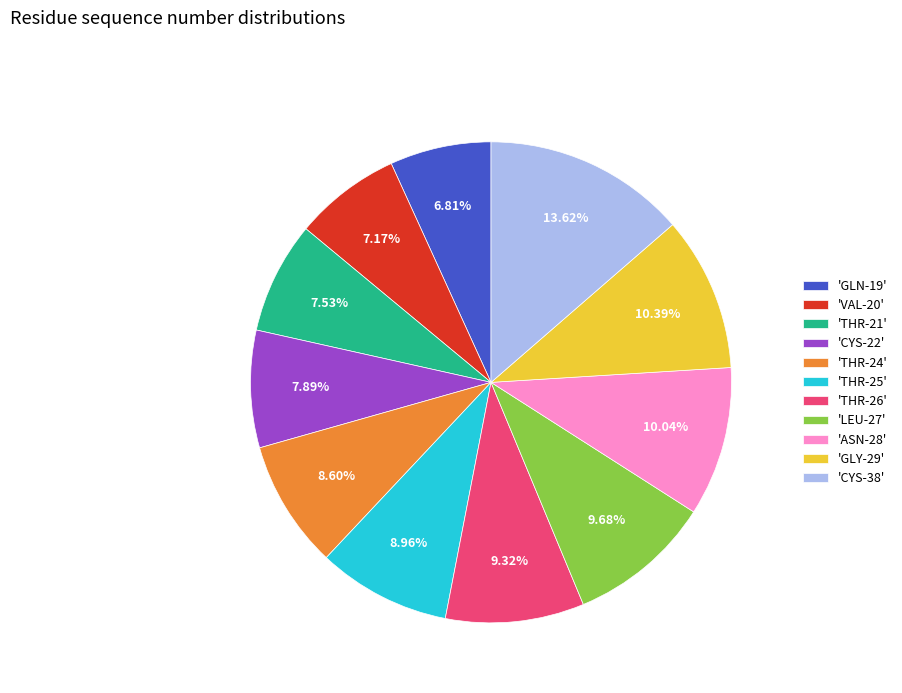

How many slices are in this pie chart?

11